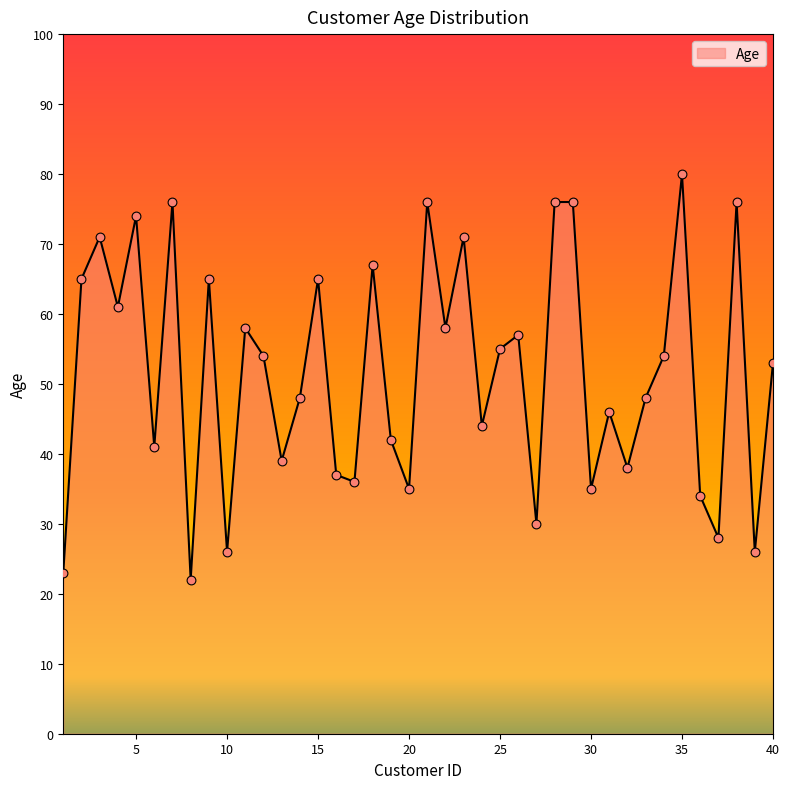

What is the smallest value displayed?

22